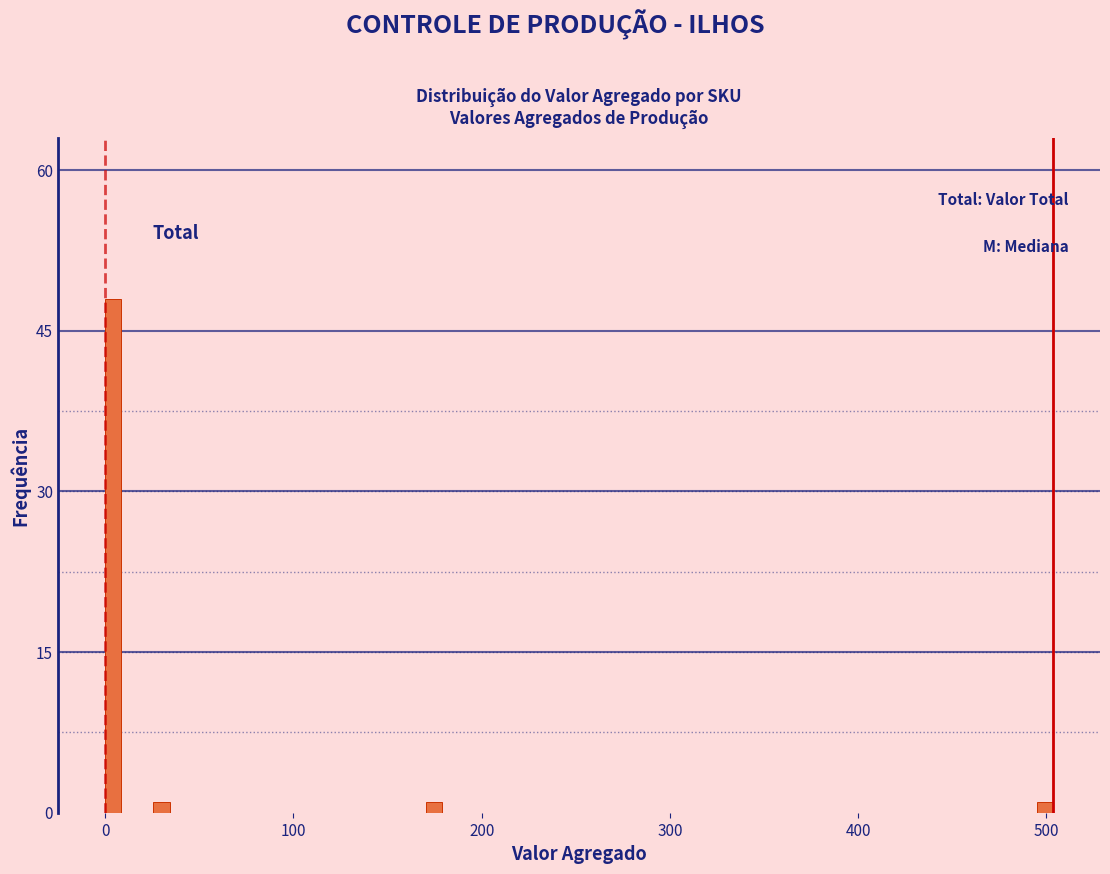

Around what value on the x-axis is the tallest bar? Give the approximate position of its centre, as read against the axis.

0